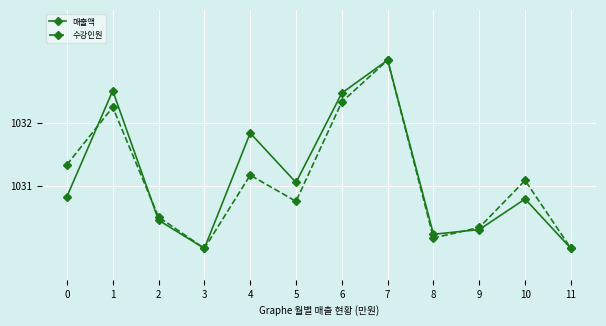

Does the chart display data point markers on the line(s)?

Yes